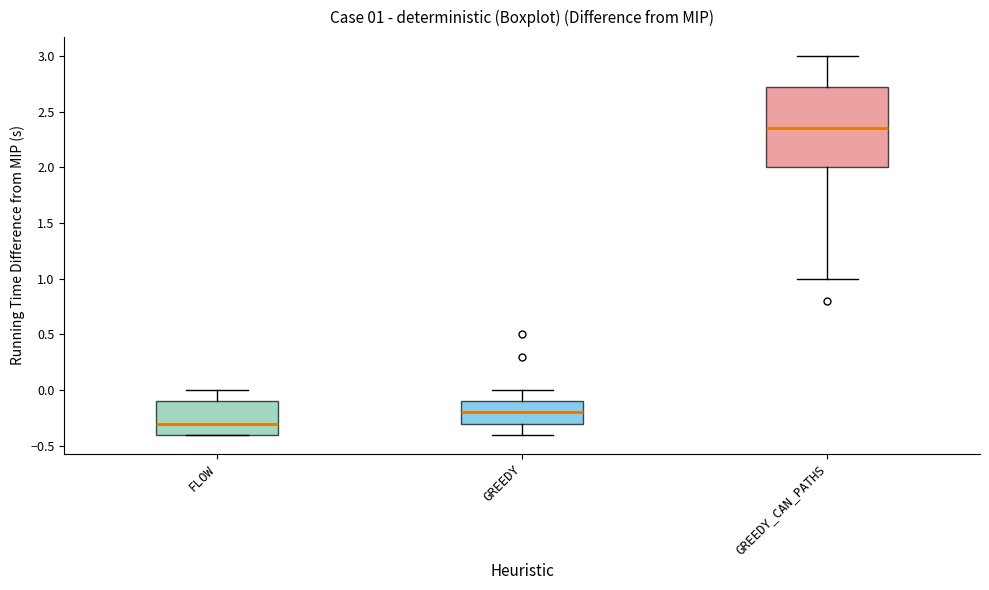

Which box's median line is the highest?

GREEDY_CAN_PATHS